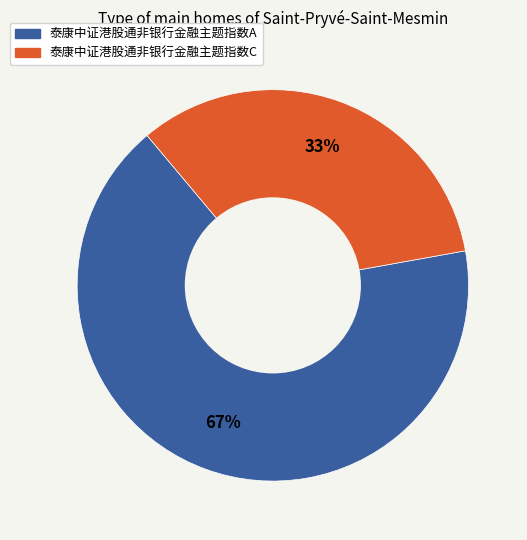

Rank the categories by value from lowest to highest.

泰康中证港股通非银行金融主题指数C, 泰康中证港股通非银行金融主题指数A